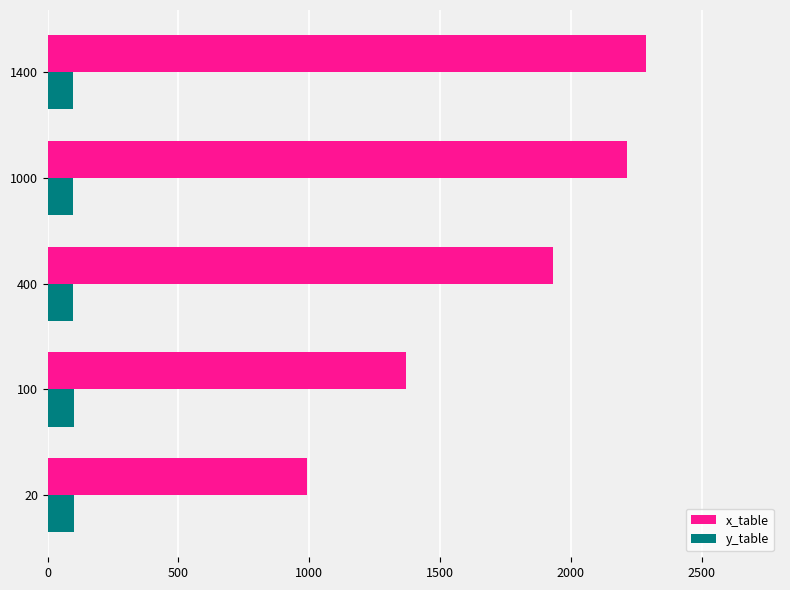

List the labels in order of x_table value, smallest first.

20, 100, 400, 1000, 1400